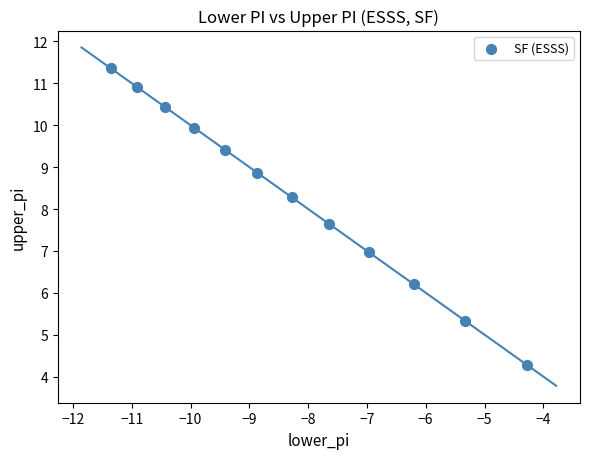

What is the range of X values (max minus min)?

7.1